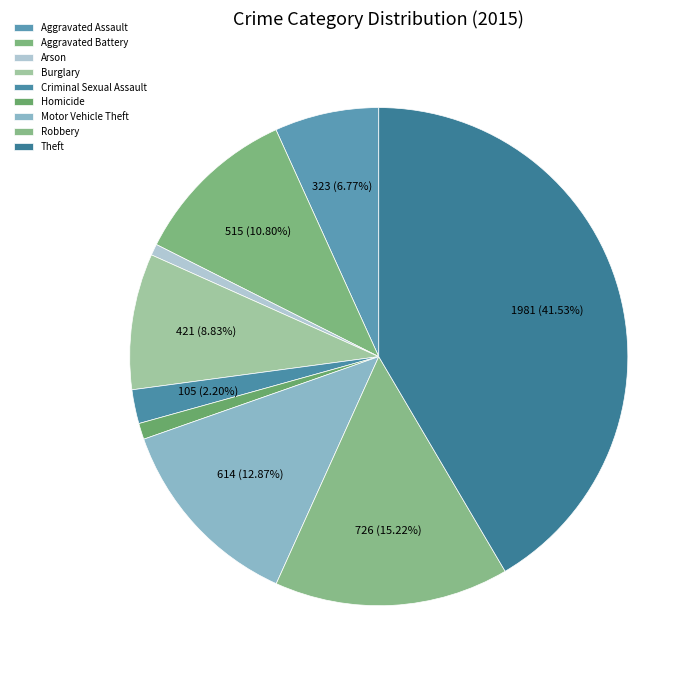

Which slice is the largest?

Theft